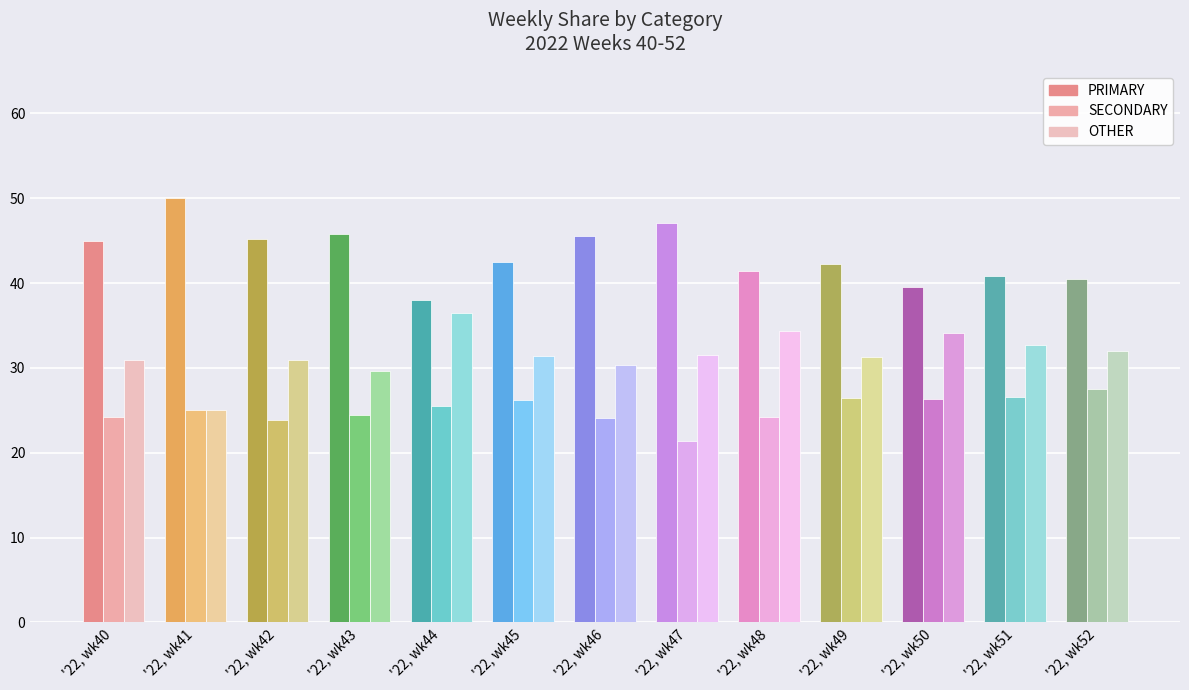

Is the value of OTHER at '22, wk50 greater than the value of SECONDARY at '22, wk44?

Yes